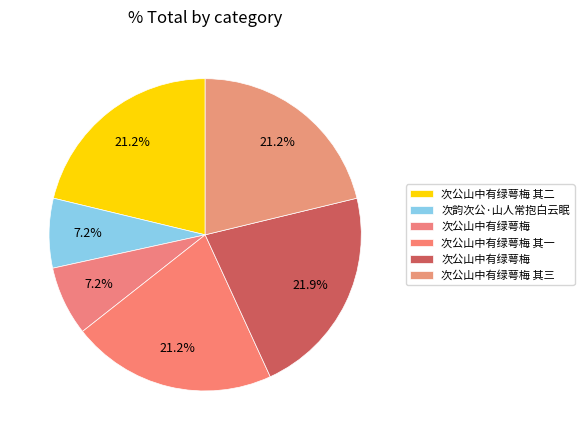

How many slices are in this pie chart?

6